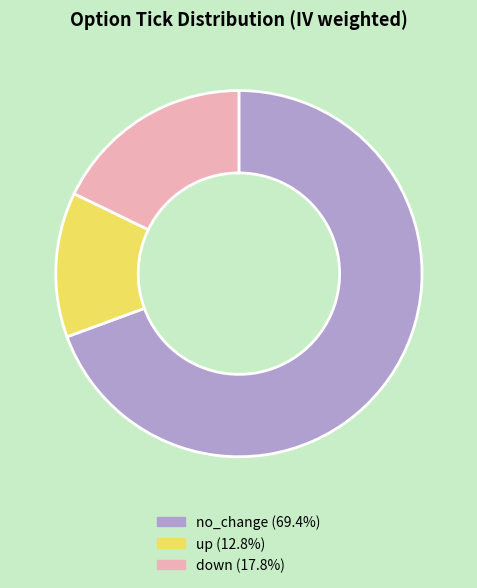

Is there any slice that represents more than half of the pie?

Yes